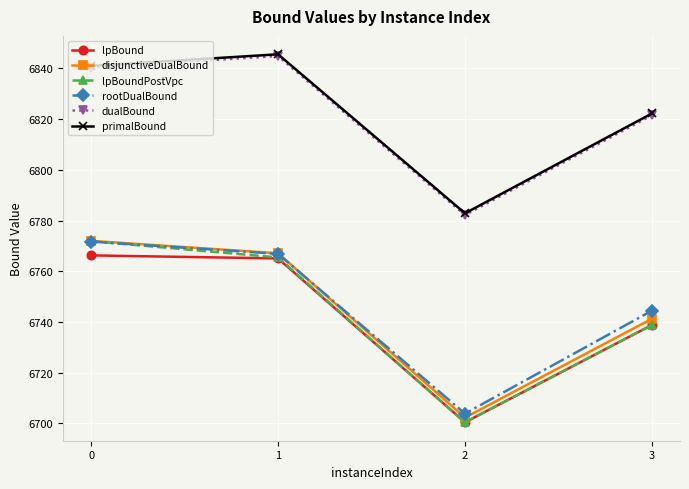

Reading left to right, extract all data points from this chart.

lpBound: 0=6766.2	1=6765.1	2=6700.5	3=6738.8
disjunctiveDualBound: 0=6772.0	1=6767.1	2=6702.3	3=6741.3
lpBoundPostVpc: 0=6771.9	1=6765.5	2=6700.5	3=6738.8
rootDualBound: 0=6771.7	1=6766.9	2=6703.9	3=6744.5
dualBound: 0=6840.3	1=6844.8	2=6782.2	3=6821.5
primalBound: 0=6841.0	1=6845.5	2=6782.9	3=6822.2